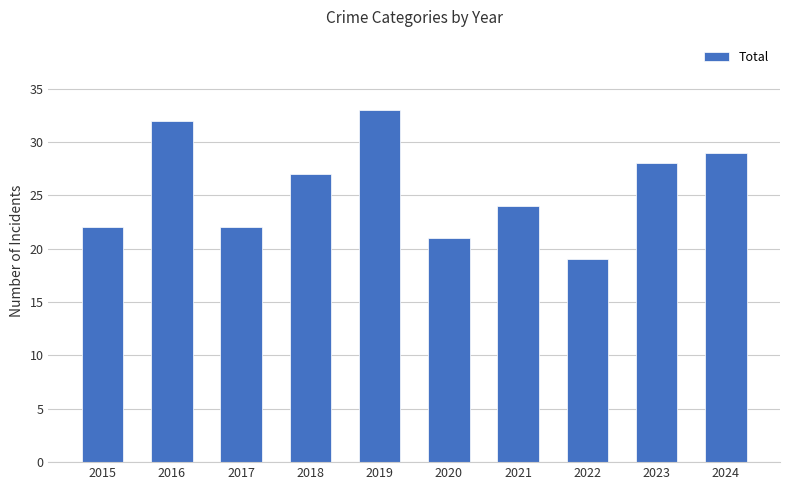

True or false: the data shows 32 at 2015.

False